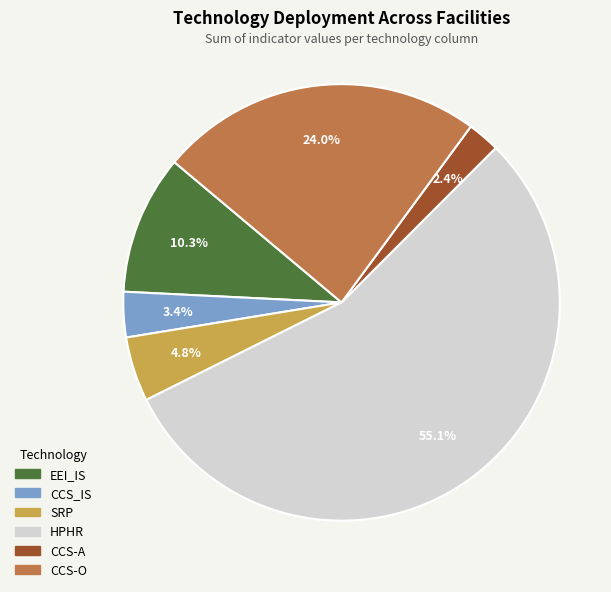

Which has a higher value, CCS-O or CCS-A?

CCS-O